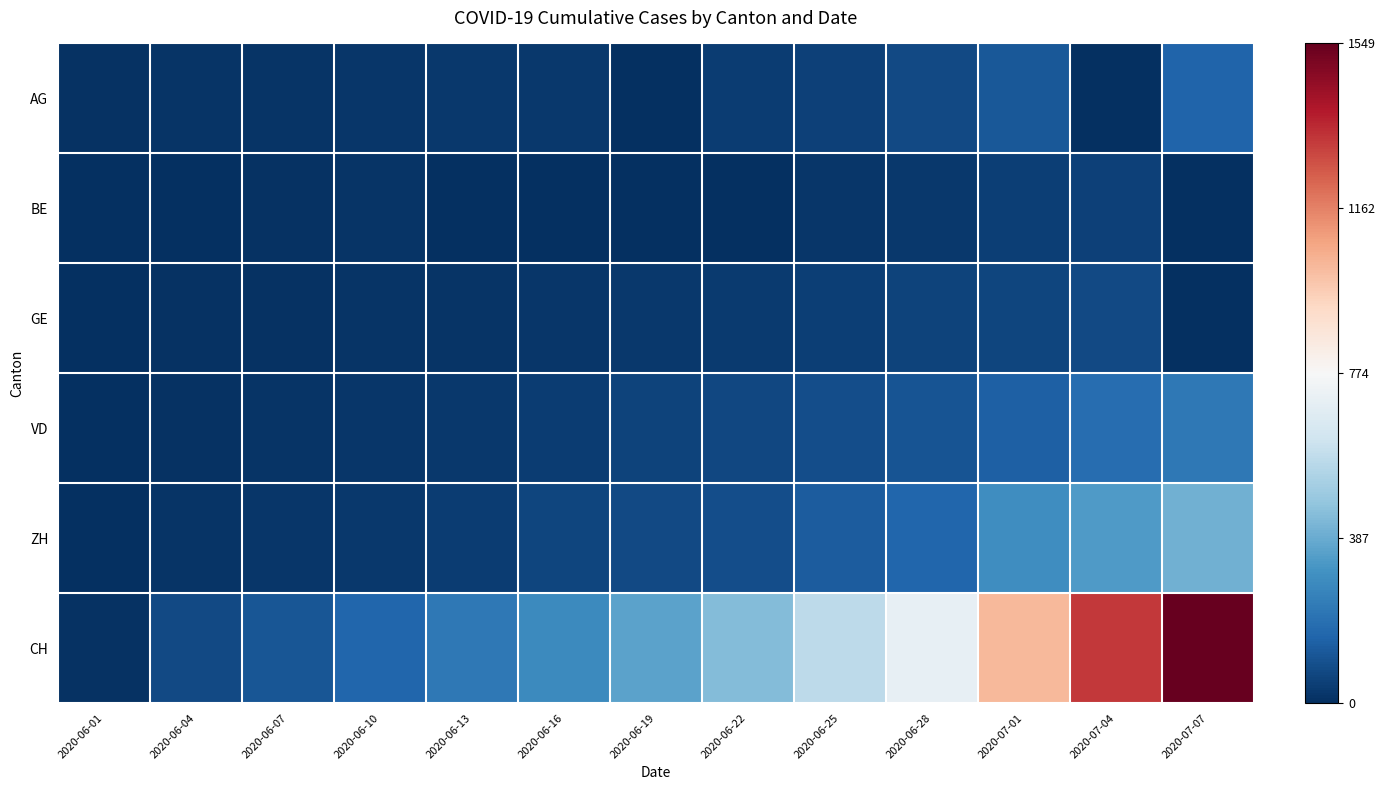

How many data points does each series have?

13